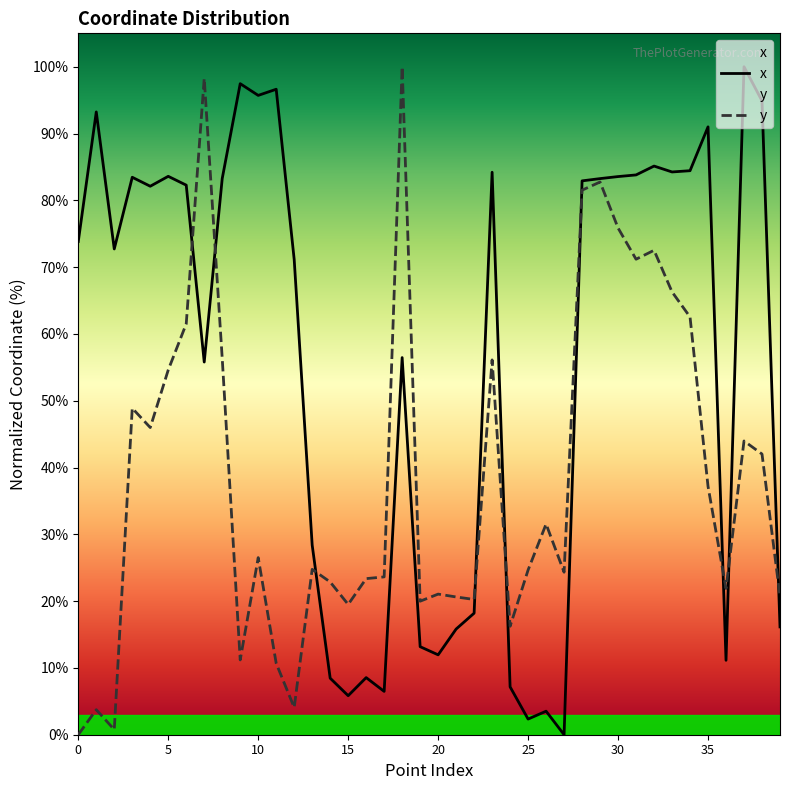

Where is x nearest to the value 50?

7